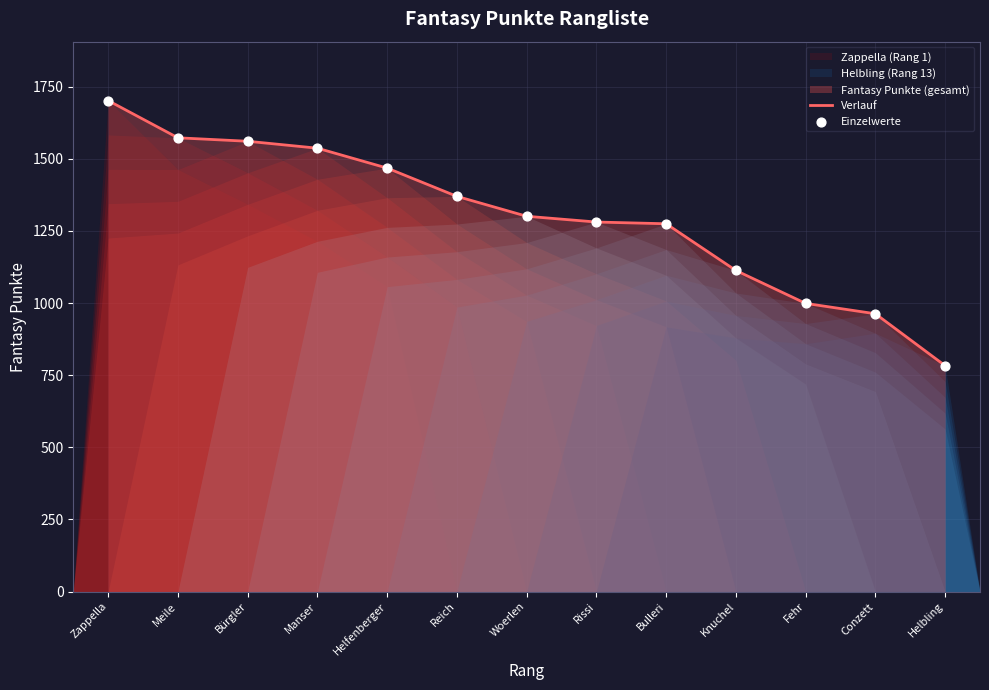

What is the total value across all series at Conzett?

1926